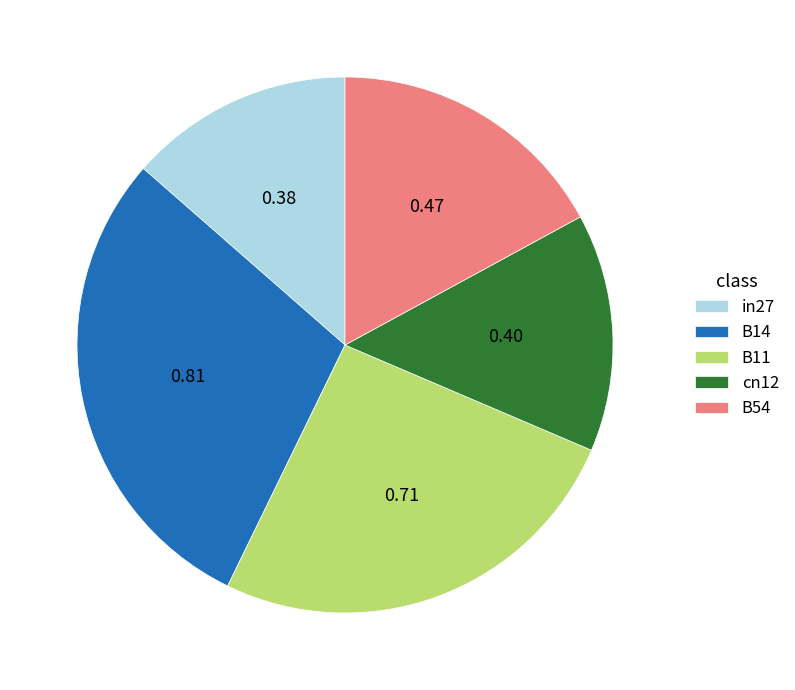

Do B54 and B14 together represent more than half of the pie?

No